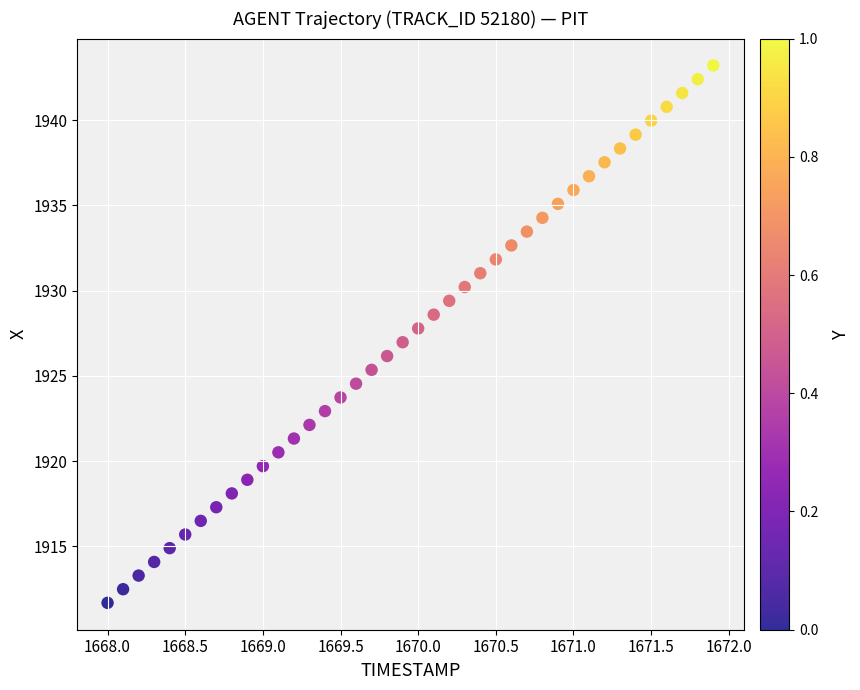

What is the range of Y values (max minus min)?

31.5